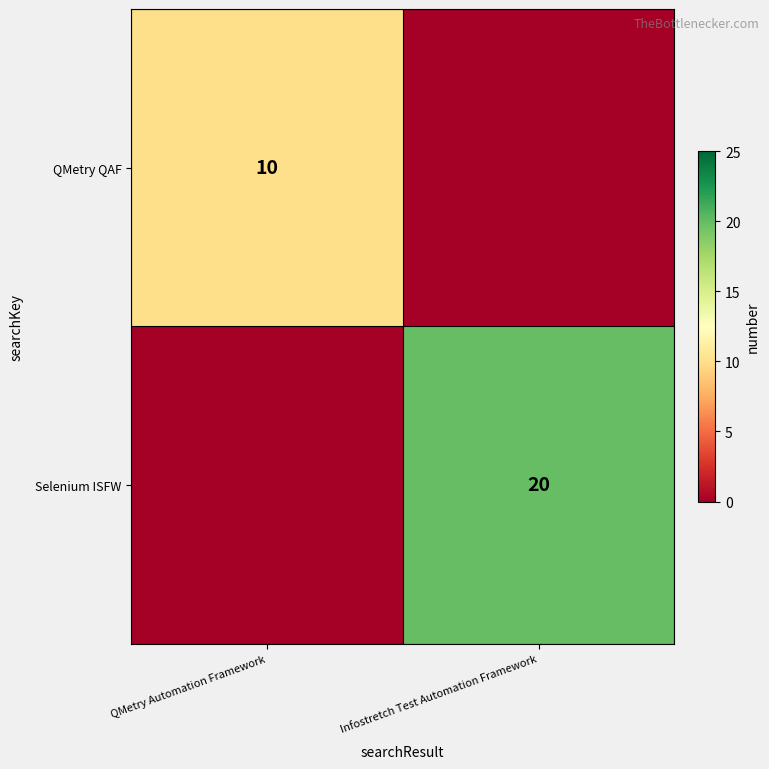

The value of QMetry QAF at QMetry Automation Framework is 3. True or false?

False